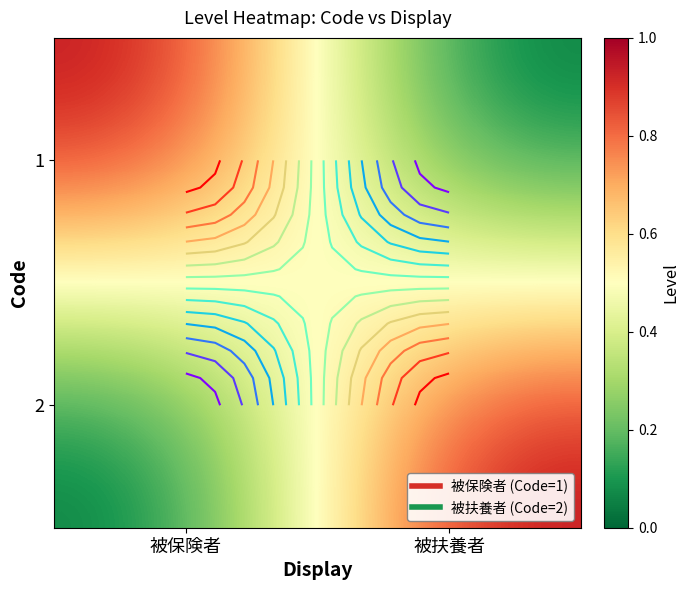

What is the sum of the 1 values at 被扶養者 and 被保険者?

1